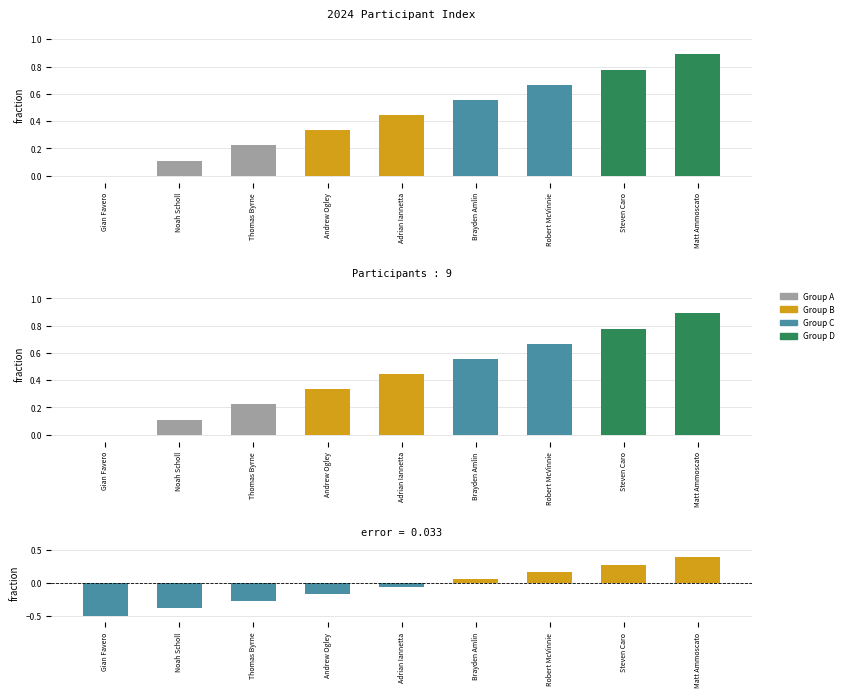

How many groups of bars are there?

9